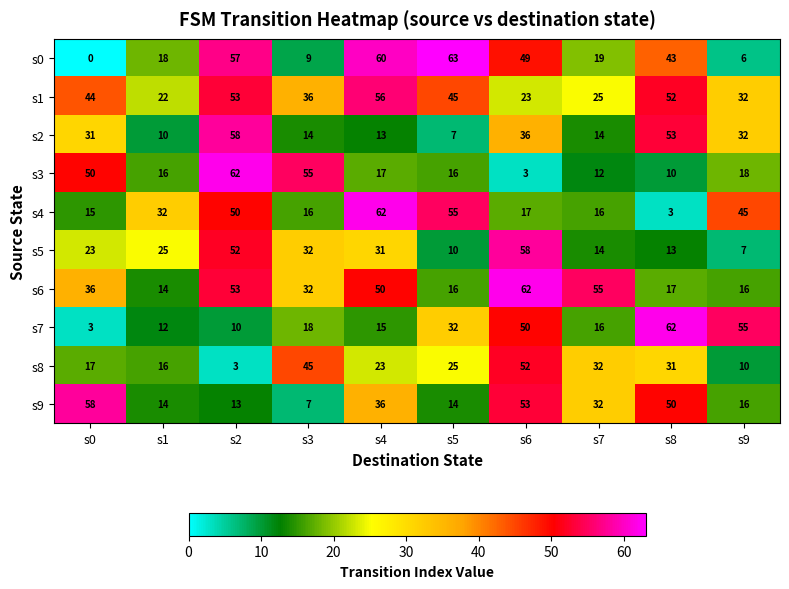

Which series has the widest spread of values?

s0